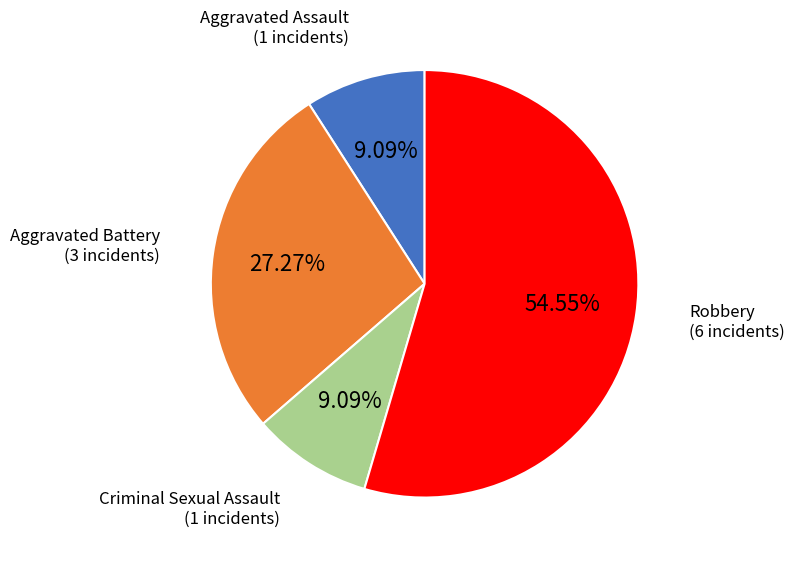

Between Criminal Sexual Assault and Aggravated Battery, which is larger?

Aggravated Battery